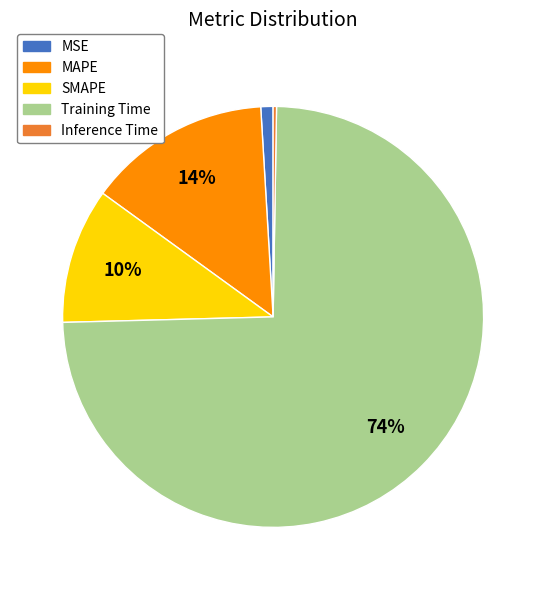

Which category has the biggest portion of the pie?

Training Time